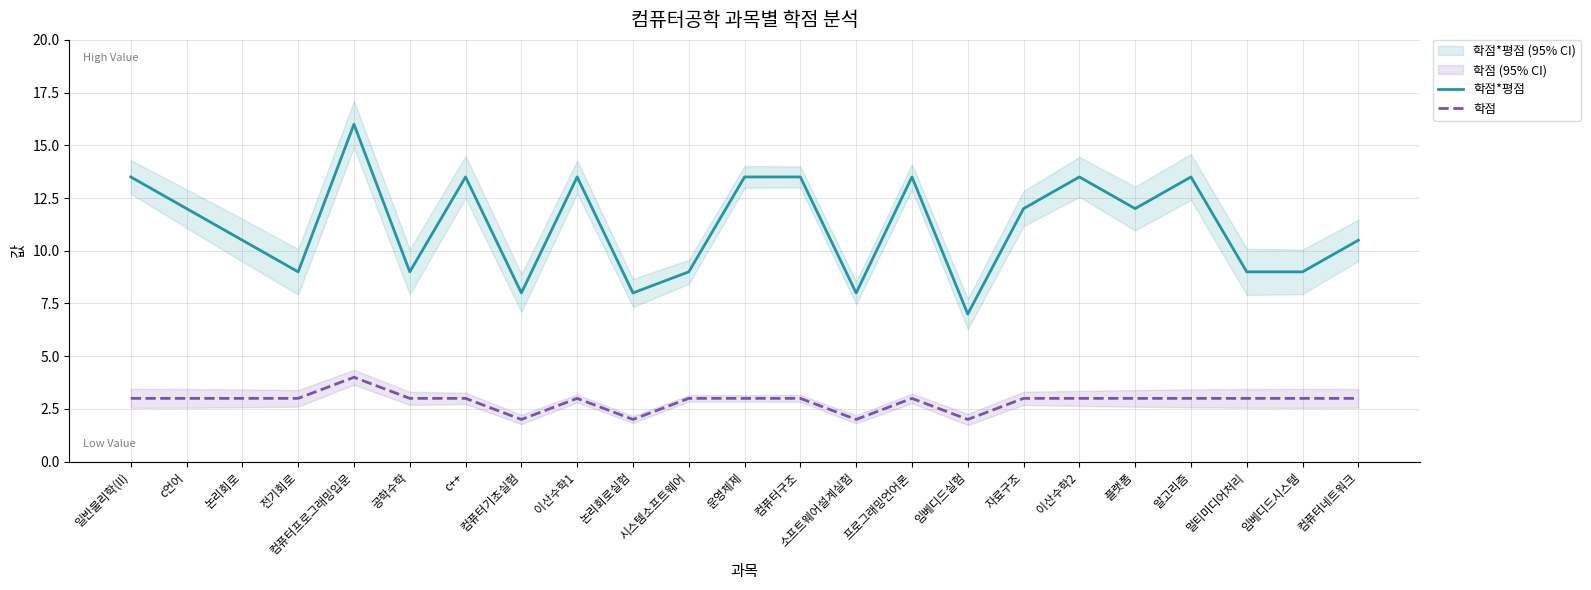

What is the difference between the second highest and second lowest values in the 학점 series?

1.0